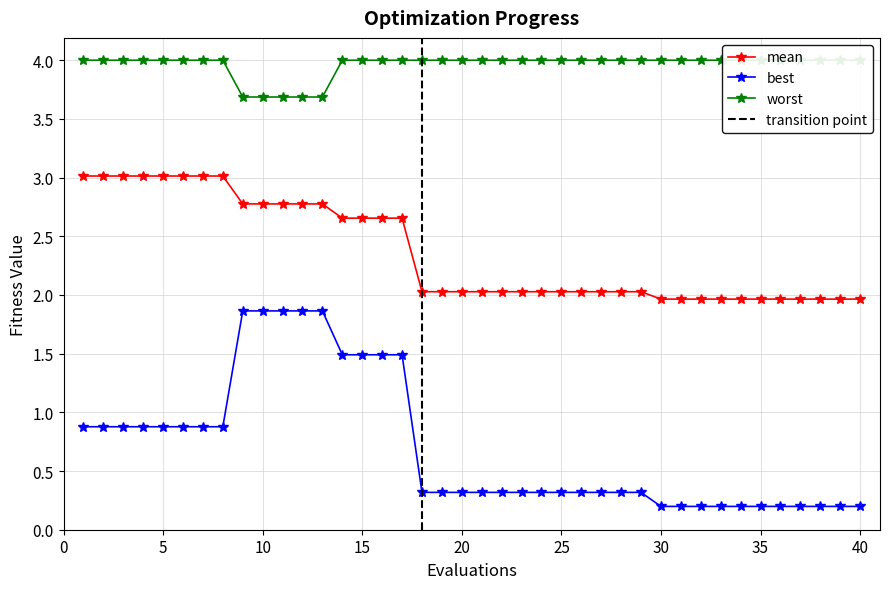

True or false: mean and best intersect in this chart.

False